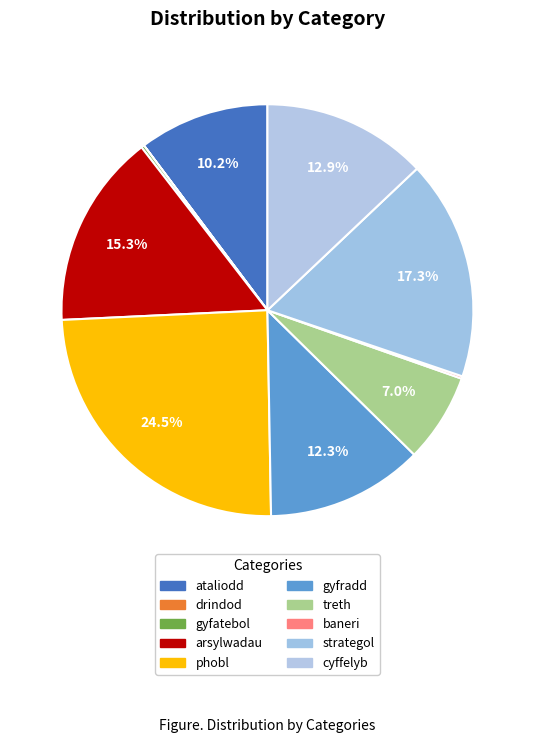

What is the smallest slice in the pie chart?

drindod